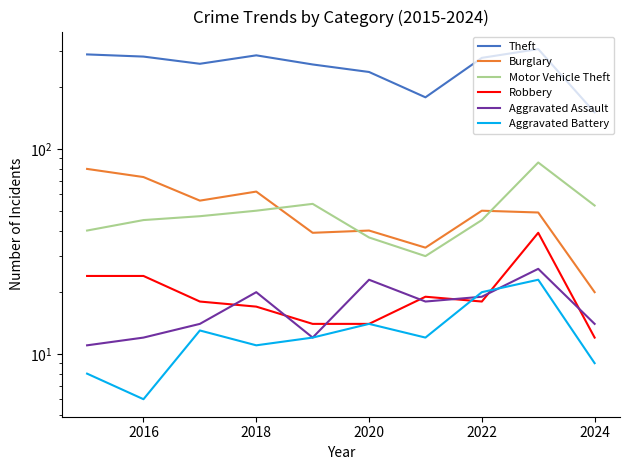

Which series has the largest range (max minus min)?

Theft